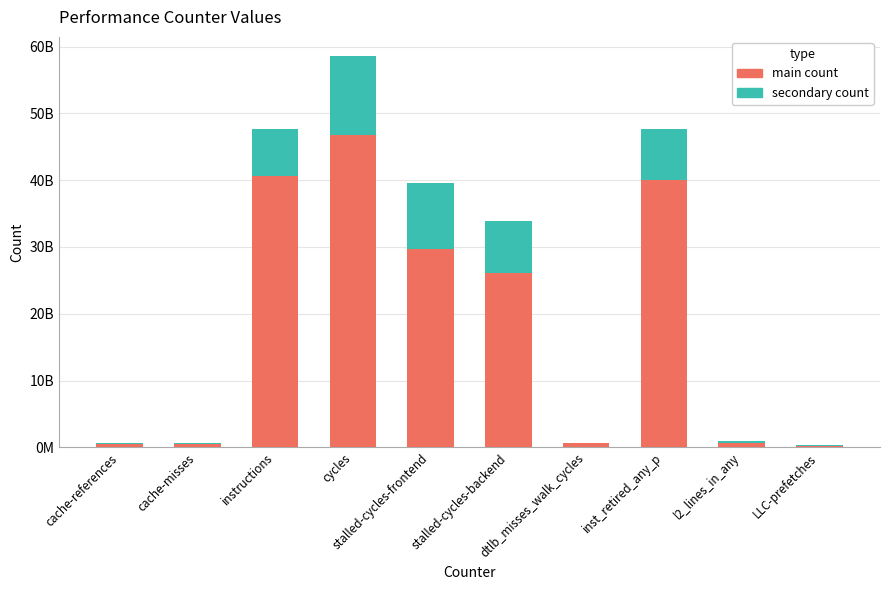

What position from the left is l2_lines_in_any?

9